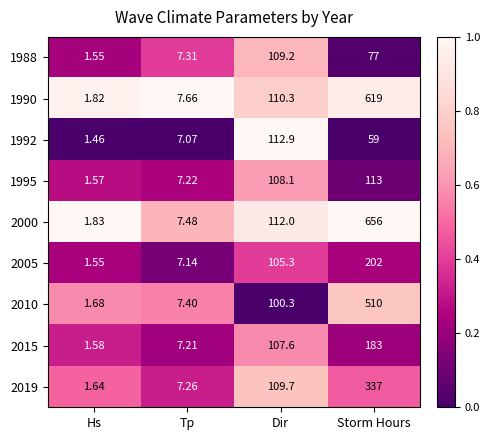

Which category has the lowest value across all series?

Hs